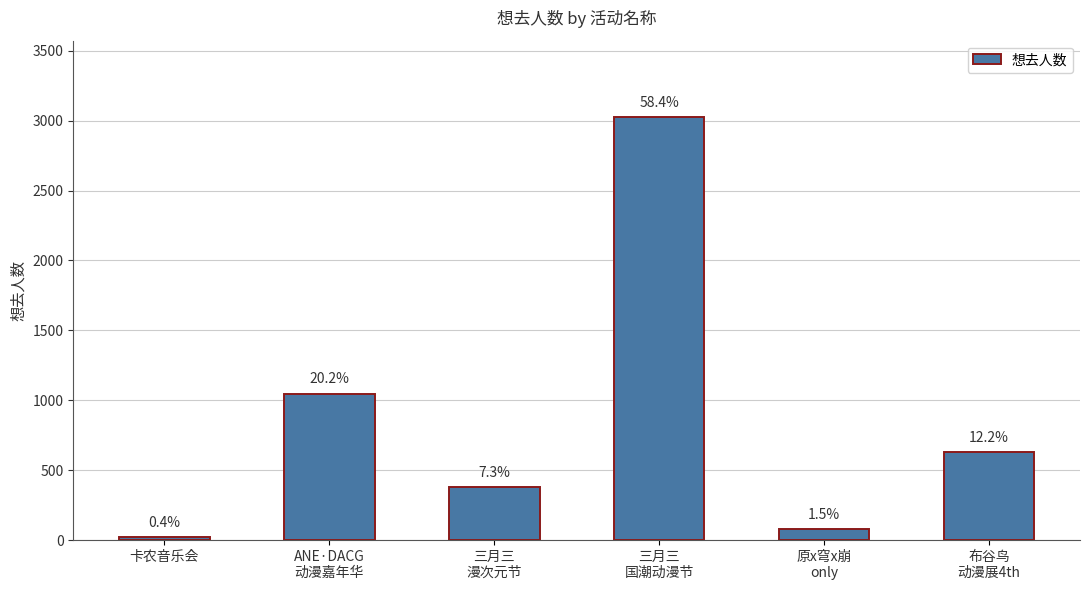

Which label corresponds to the smallest value in the chart?

卡农音乐会